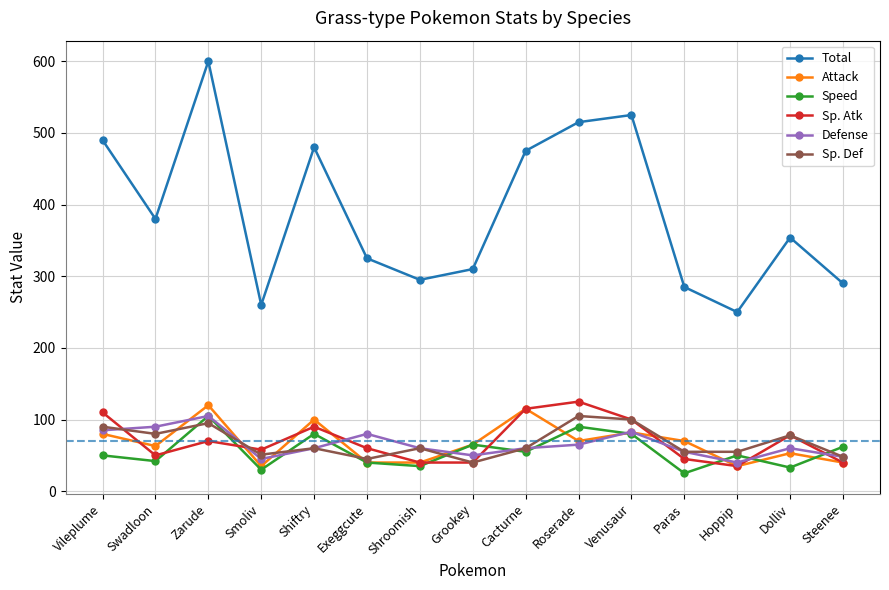

At which label is Sp. Atk closest to 80?

Dolliv